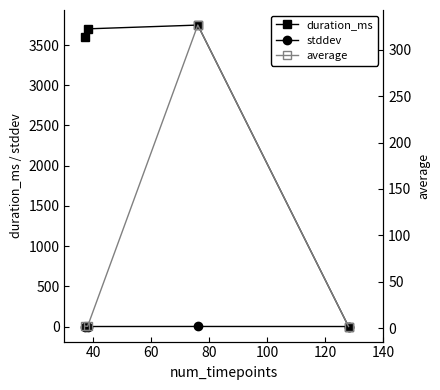

Is it true that duration_ms equals 1866.3 at 60?

False